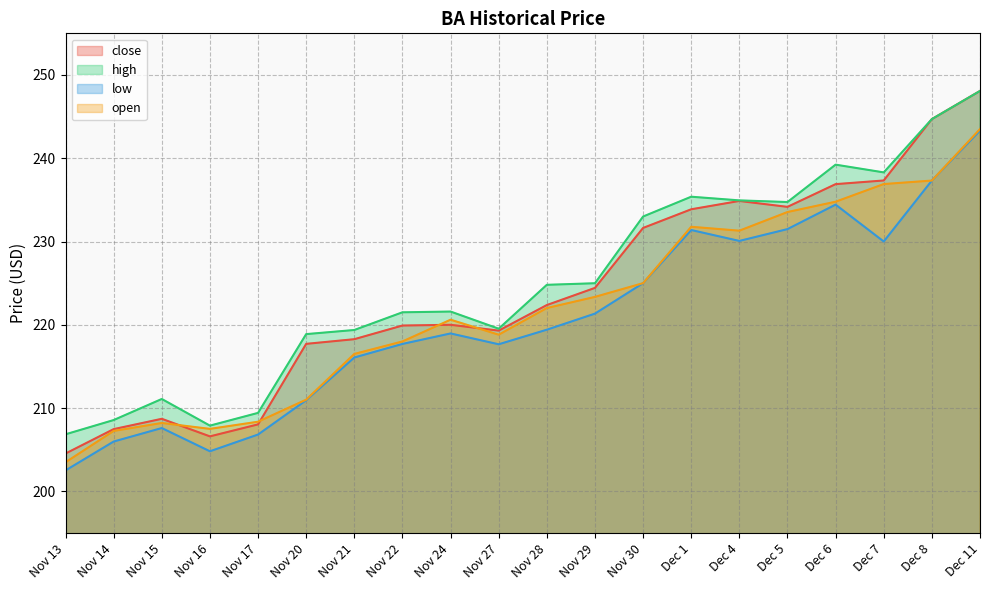

Reading left to right, transcribe all the data shown in this chart.

close: 204.5	207.5	208.7	206.6	208.0	217.7	218.3	219.9	220.0	219.3	222.4	224.4	231.6	233.9	234.9	234.2	236.9	237.3	244.7	248.1
high: 206.8	208.6	211.1	207.9	209.4	218.9	219.4	221.5	221.6	219.5	224.8	225.0	233.0	235.4	234.9	234.7	239.2	238.3	244.7	248.1
low: 202.5	206.0	207.6	204.8	206.8	210.9	216.1	217.7	219.0	217.7	219.4	221.3	225.0	231.4	230.1	231.5	234.4	230.0	237.3	243.3
open: 203.5	207.2	208.2	207.5	208.4	211.0	216.5	218.0	220.6	218.8	222.0	223.3	225.0	231.8	231.3	233.5	234.8	236.9	237.3	243.5